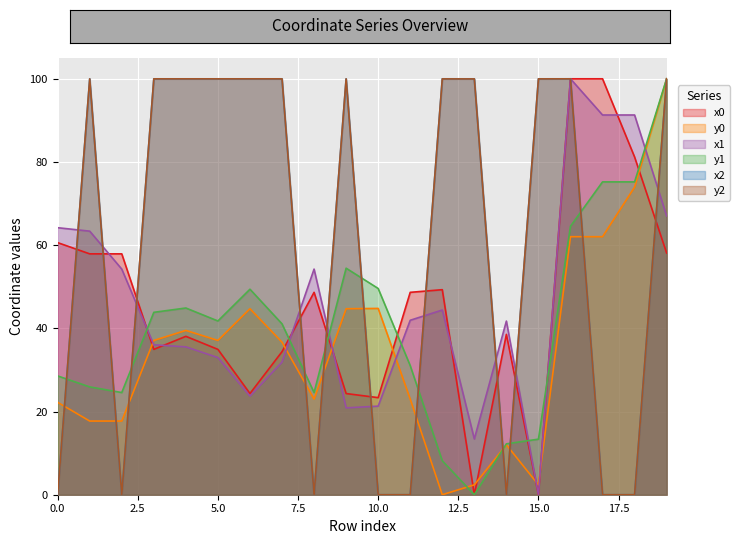

True or false: y0 has a value of 22.8 at 10.0.

False